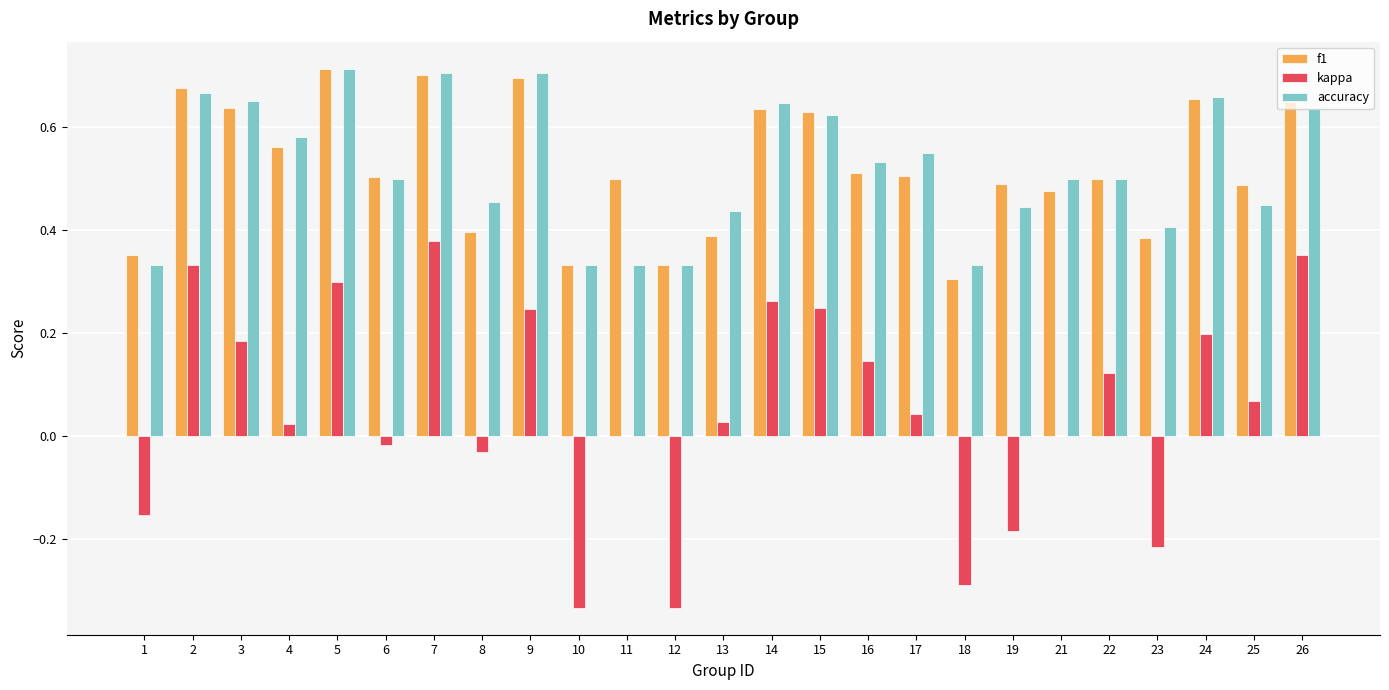

Which series changed the most between 7 and 24?

kappa